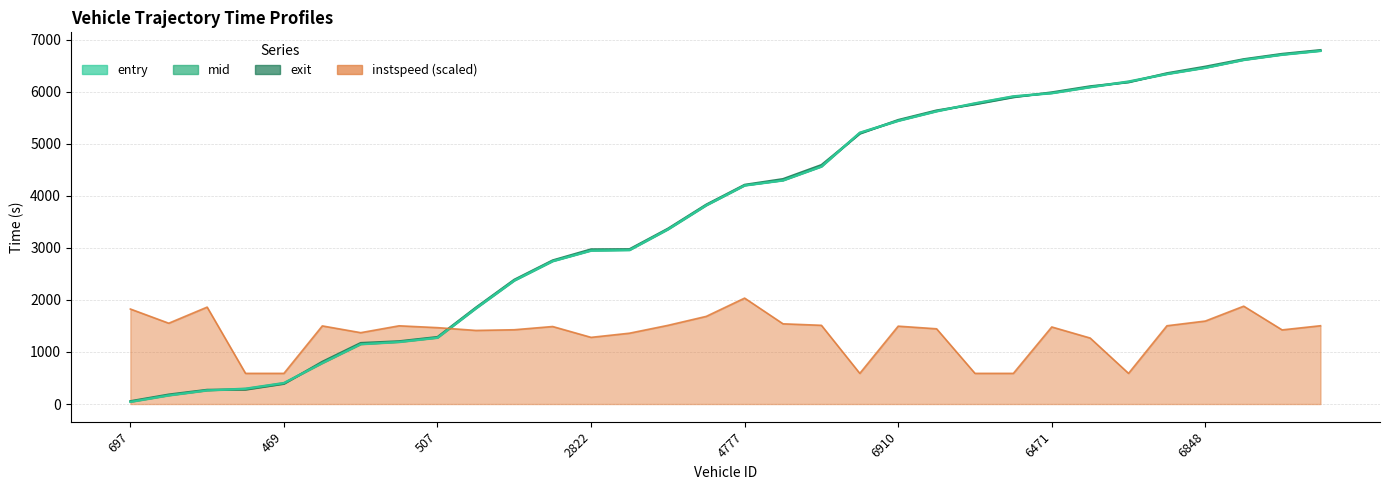

What is the sum of all entry values?

117729.7